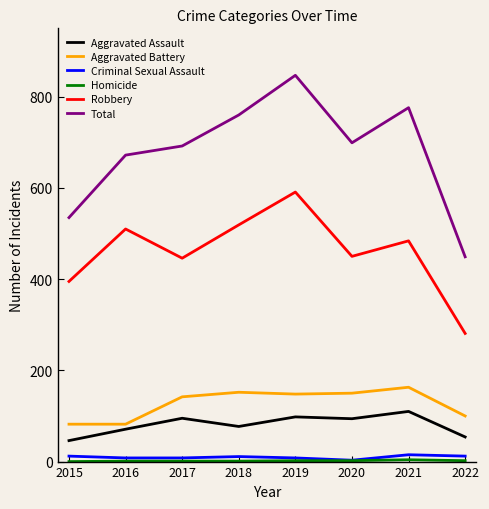

What is the minimum value for Total?

449